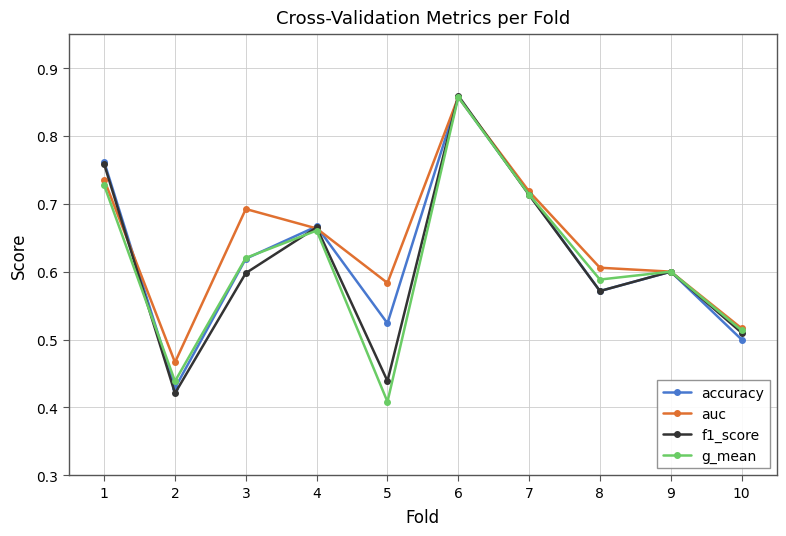

Count the number of categories in the chart.

10